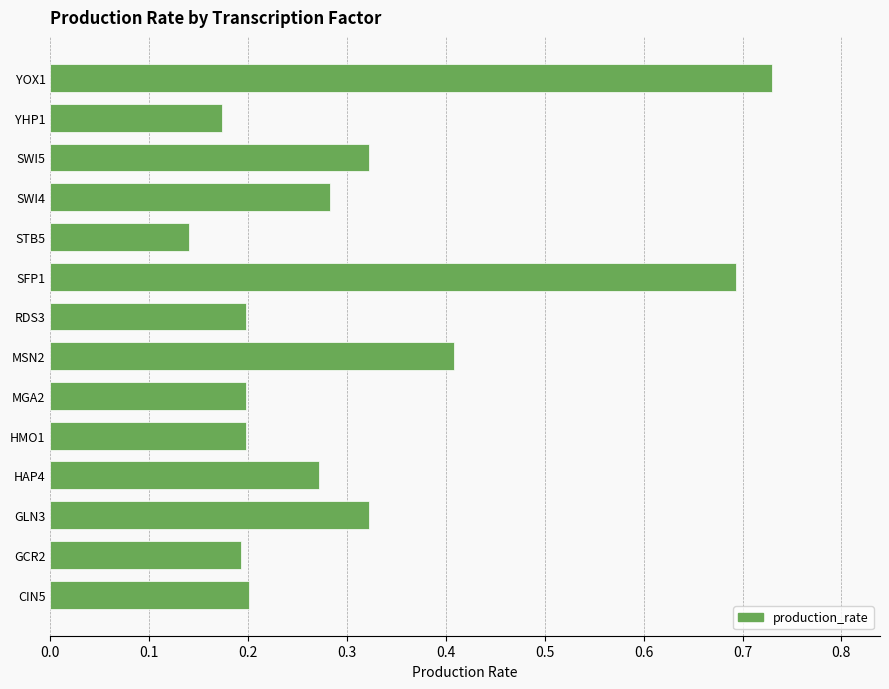

What is the difference between the maximum and minimum values?

0.6